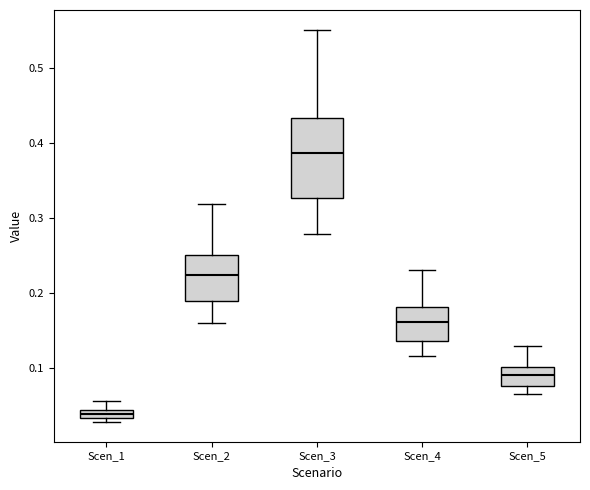

Which box's median line is the highest?

Scen_3